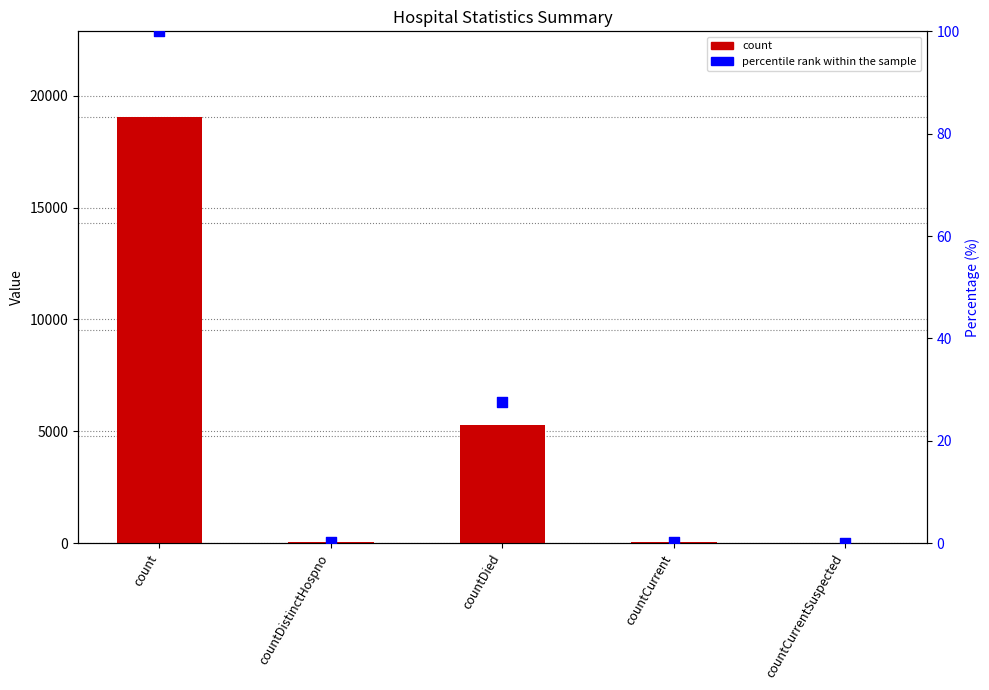

Which series has the largest Y range (max minus min)?

count